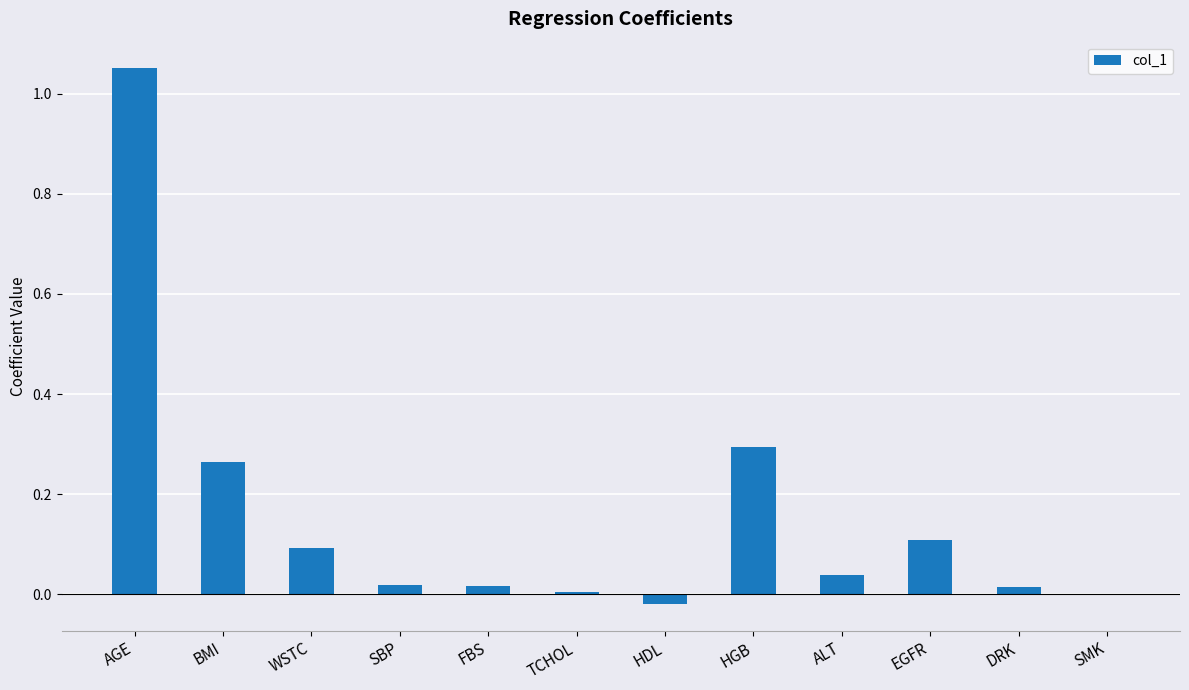

The value at EGFR is 0.1. True or false?

True